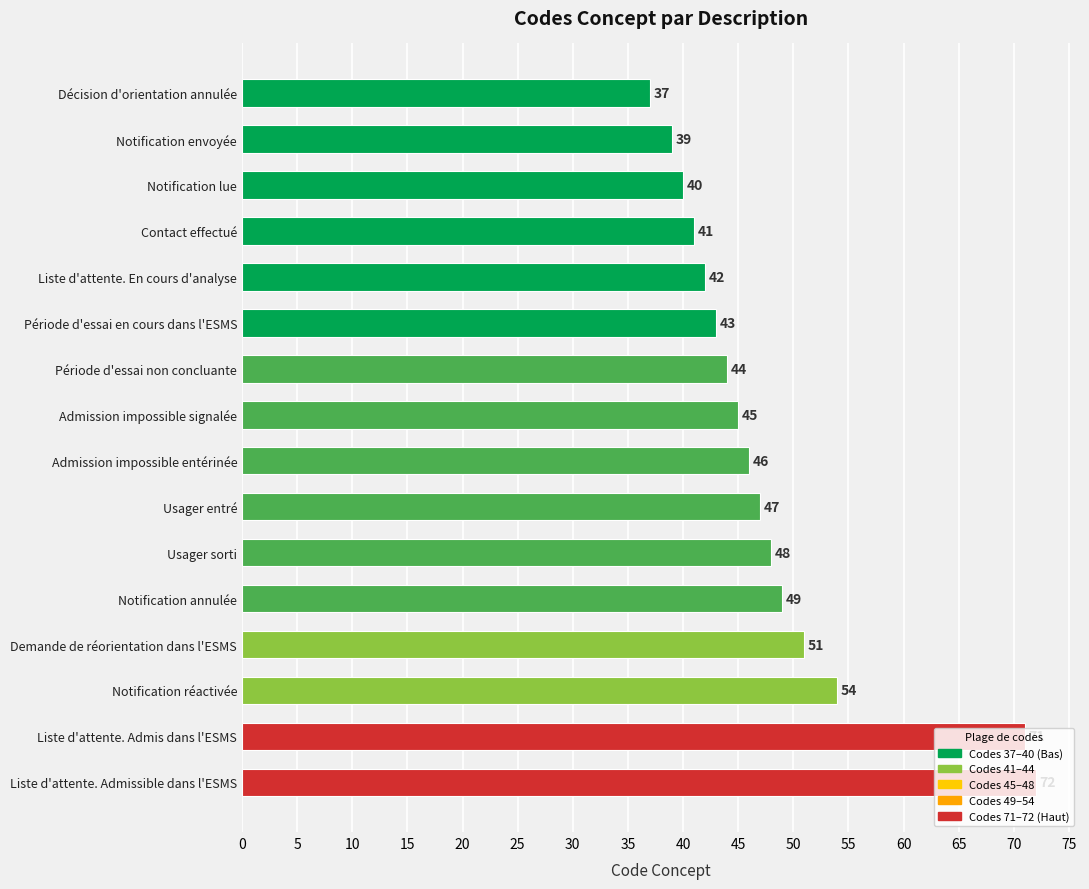

Where is the data nearest to the value 54?

Notification réactivée